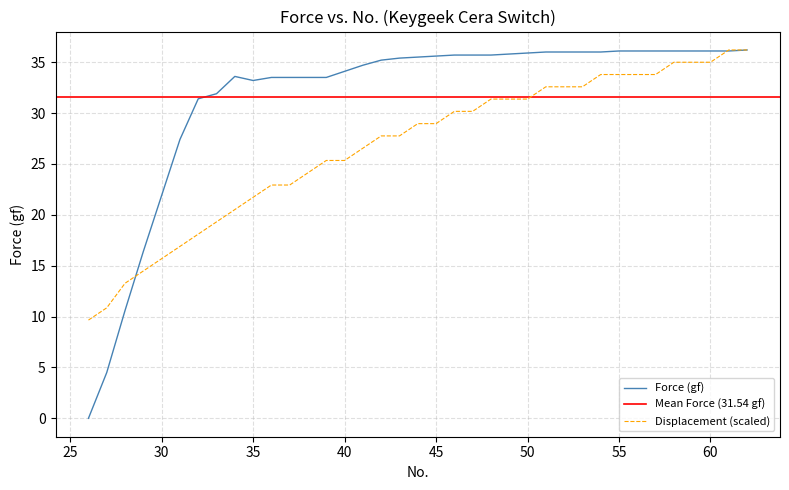

True or false: Force (gf) has a value of 47.5 at 50.

False